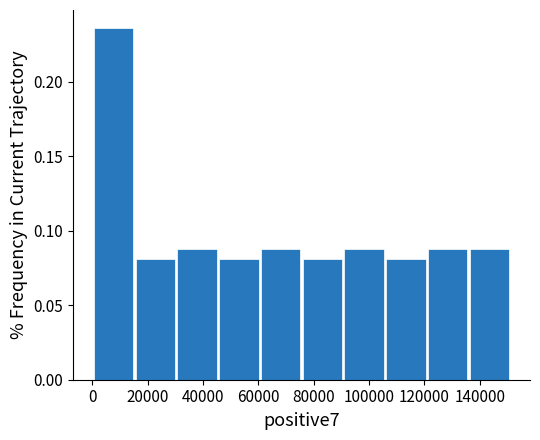

Which range on the x-axis has the tallest bar?

0 to 16000